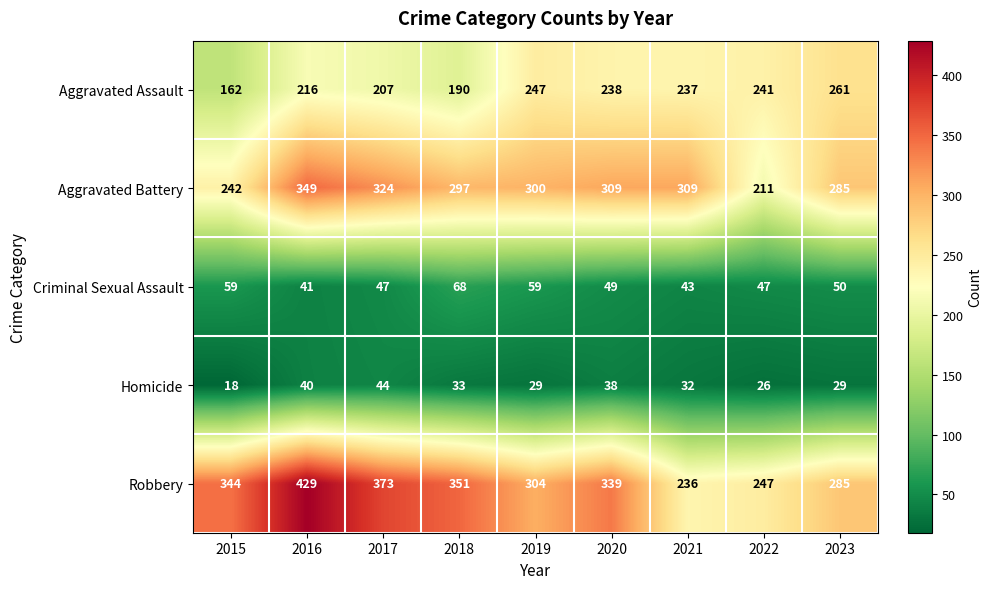

What is the spread (max minus min) of values at 2020?

301